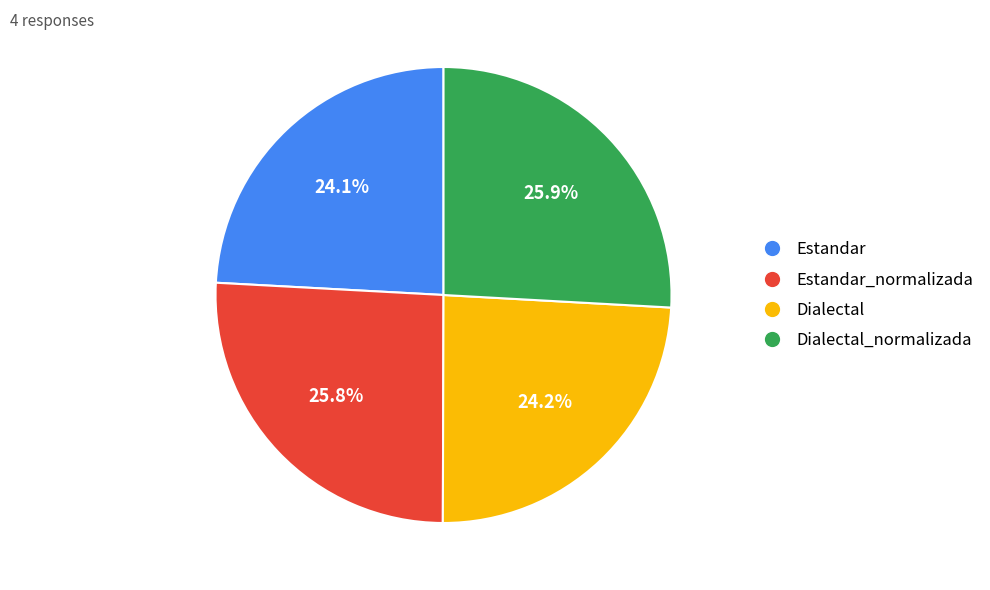

Is there a majority slice in this chart?

No